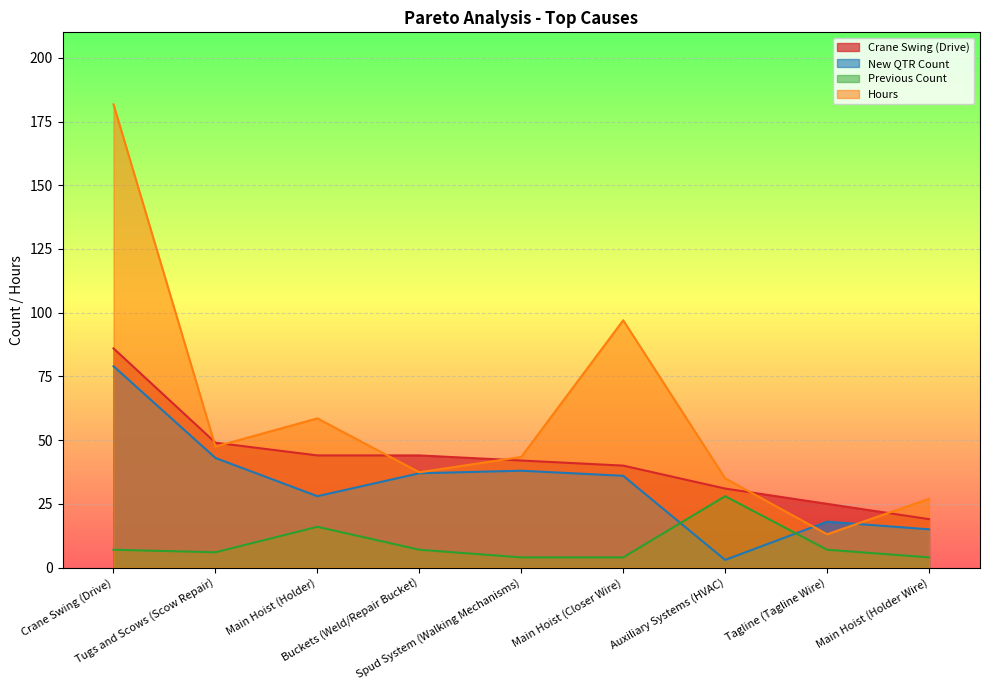

How many categories are shown in the chart?

9